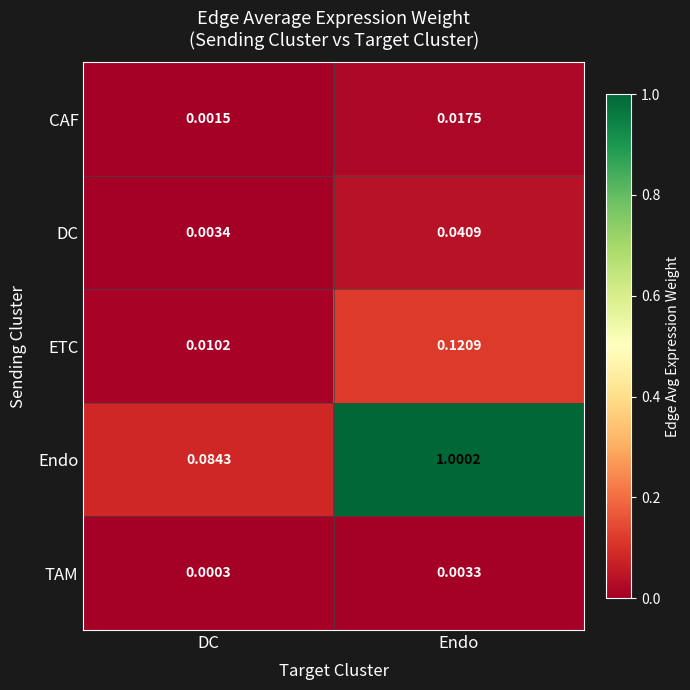

Where is Endo nearest to the value 0?

DC